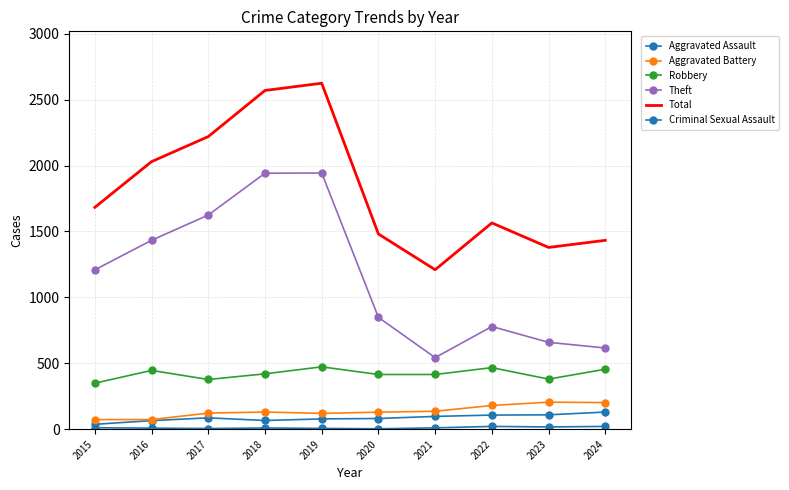

The value of Total at 2019 is 2625. True or false?

True